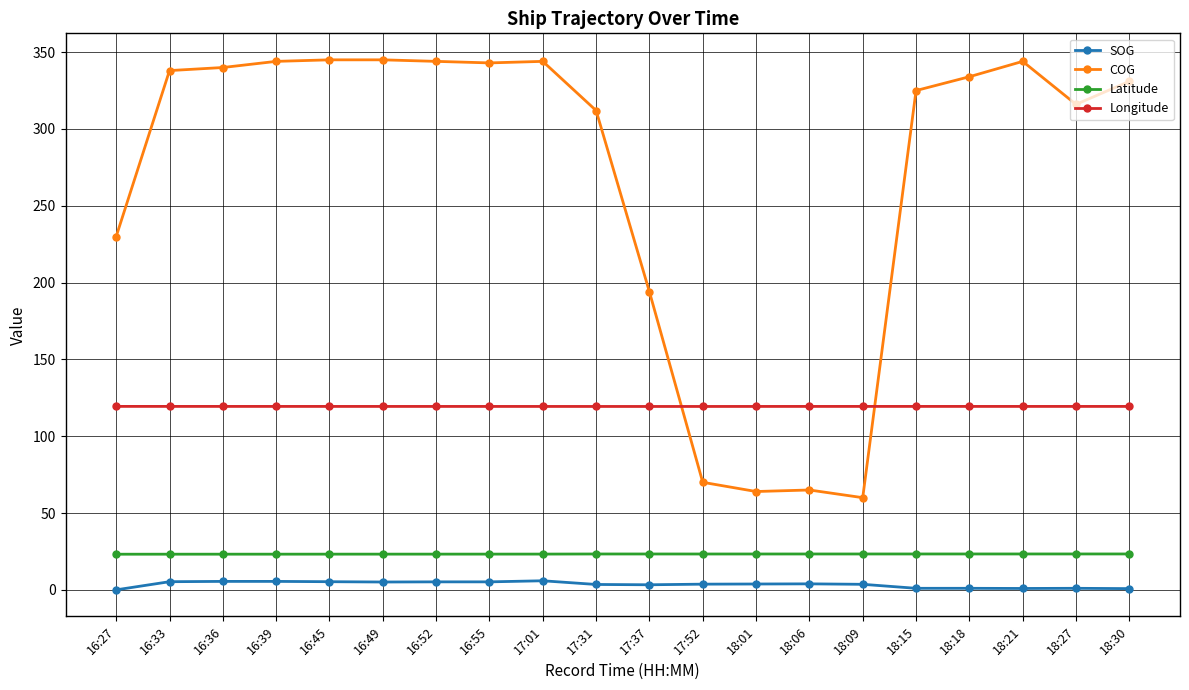

Count the number of categories in the chart.

20